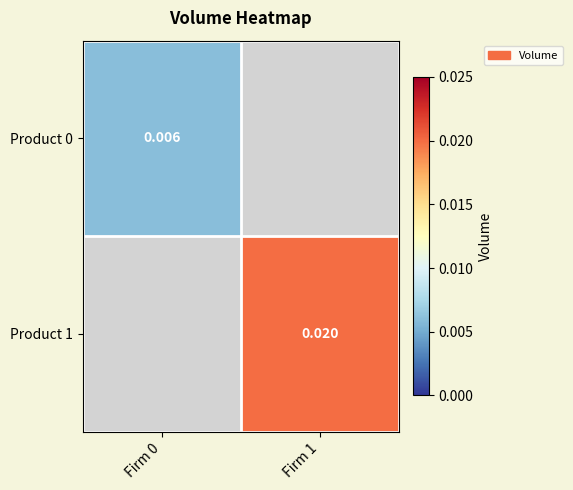

Which label corresponds to the largest value in the chart?

Firm 1